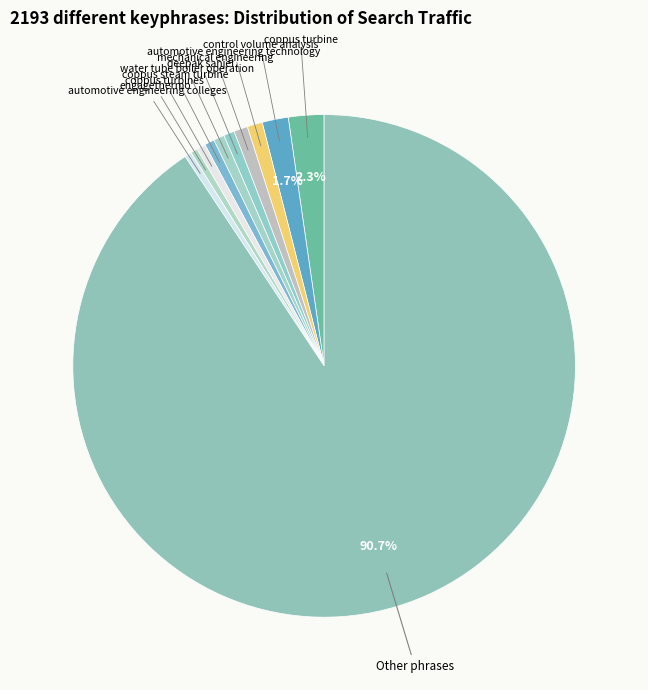

Rank the categories by value from highest to lowest.

Other phrases, coppus turbine, control volume analysis, automotive engineering technology, mechanical engineering, deepak sanjel, water tube boiler operation, coppus steam turbine, coppus turbines, engagethermo, automotive engineering colleges